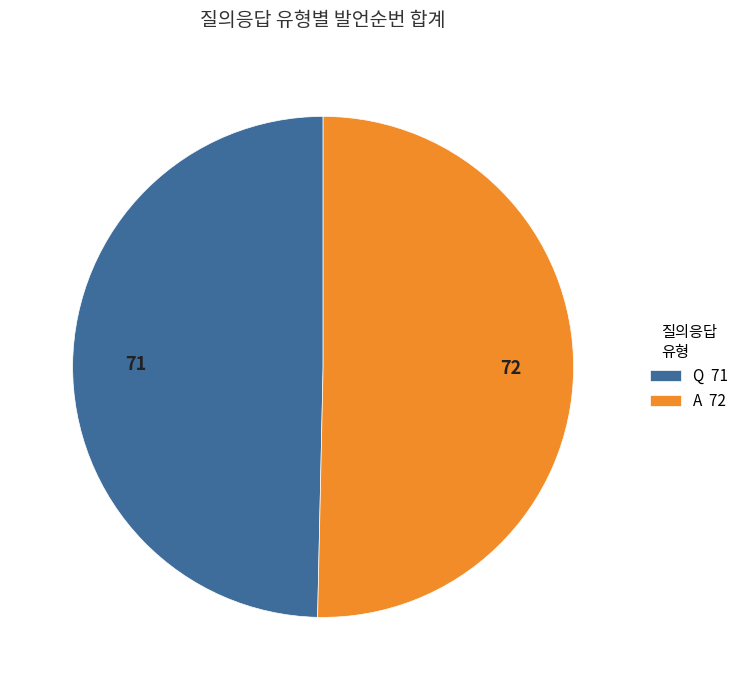

Does Q represent more than half of the total?

No